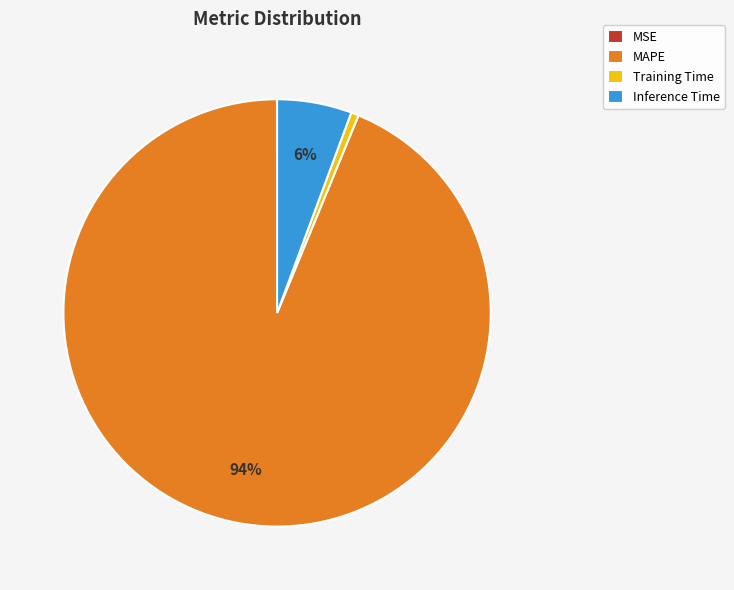

To the nearest percent, what is the average slice percentage?

25%